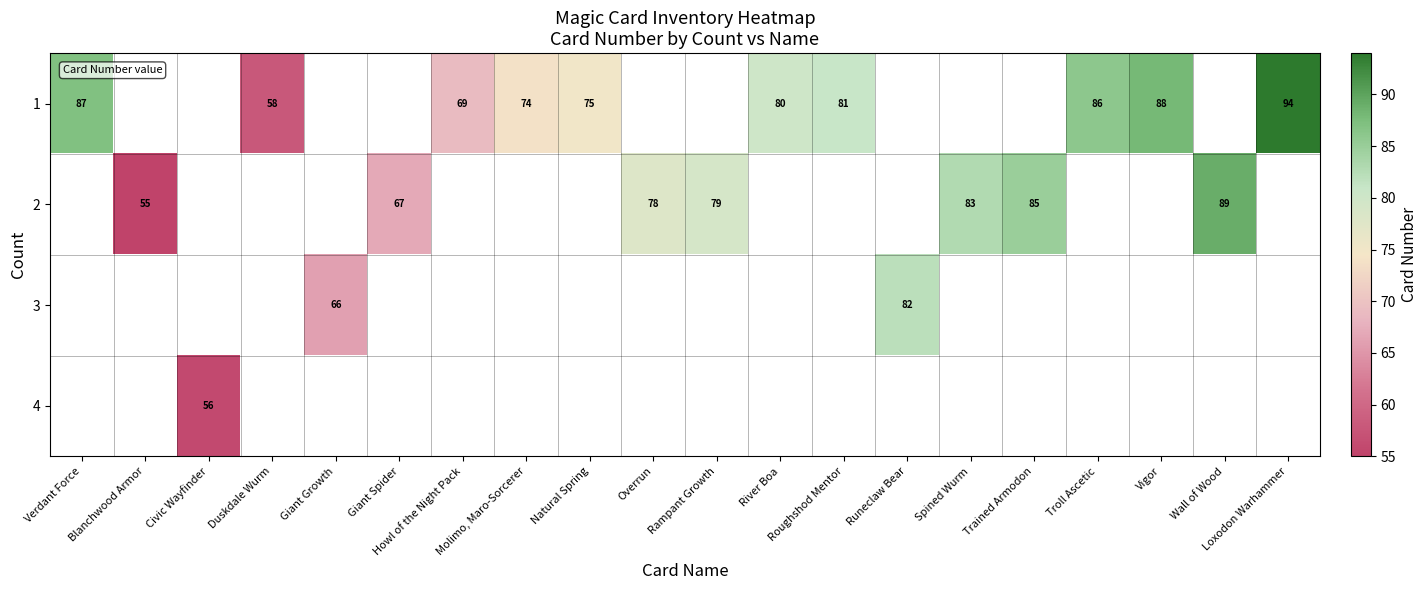

Count the row_1 values in the range 67 to 85.

5